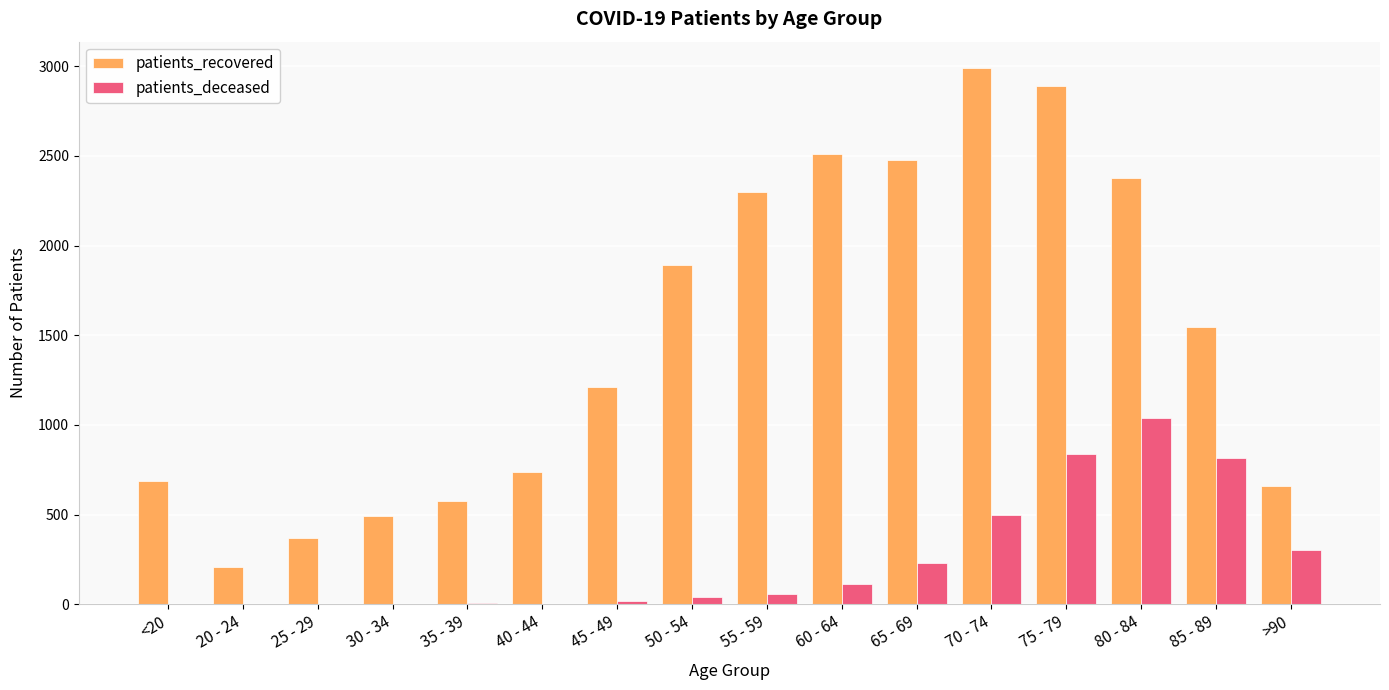

What is the difference between the patients_recovered values at 85 - 89 and 50 - 54?

345